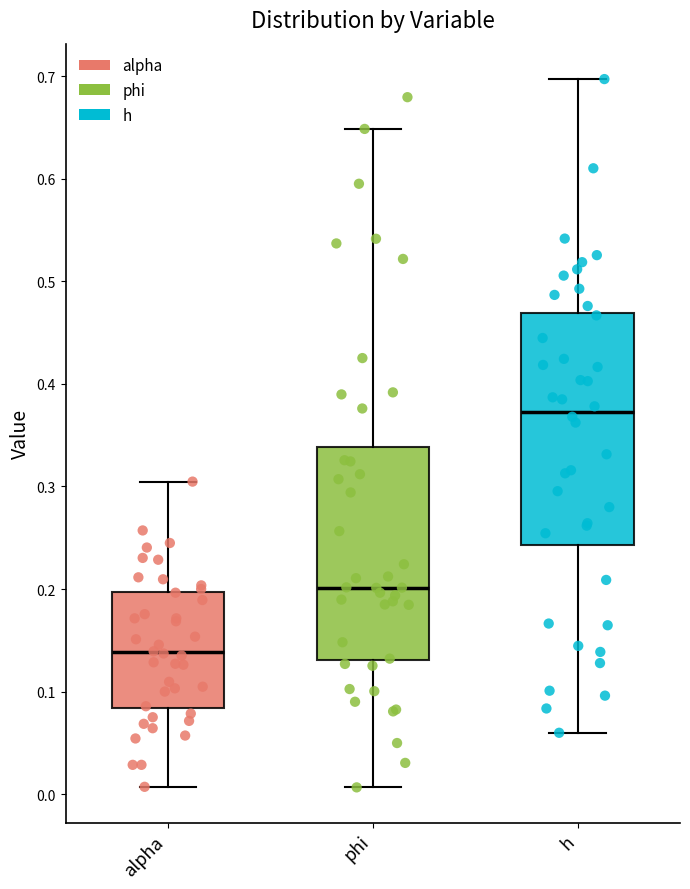

Reading left to right, transcribe this box plot: for each box, give where its median line is, the range the box spans, and where its two whiskers end, as read against the y-axis. The values are not printed on the chart, so give them approximately, as read against the axis.

alpha: median 0.14, box 0.08 to 0.20, whiskers 0.01 to 0.30
phi: median 0.20, box 0.13 to 0.34, whiskers 0.01 to 0.65
h: median 0.37, box 0.24 to 0.47, whiskers 0.06 to 0.70